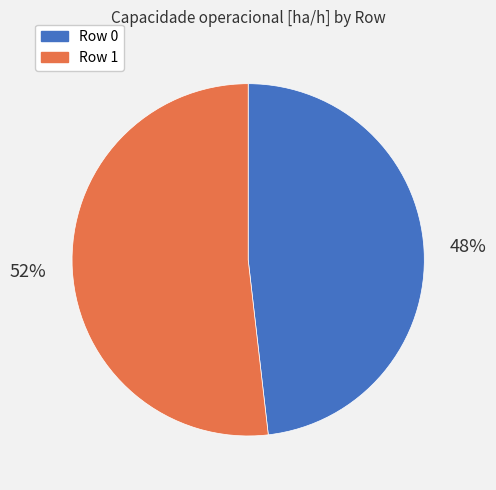

What percentage is the Row 1 slice, to the nearest percent?

52%